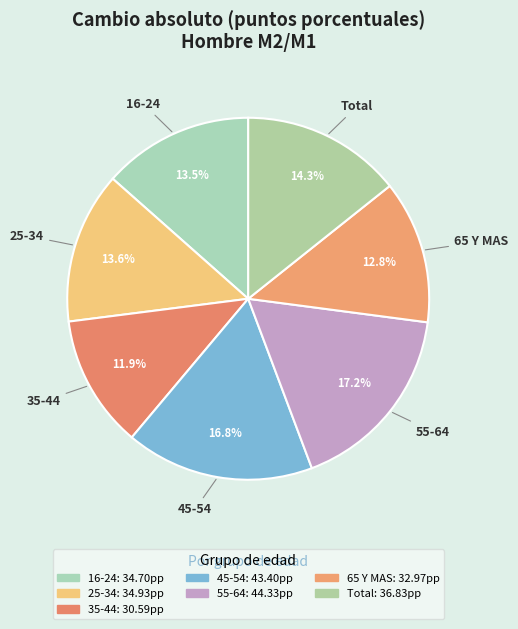

Which category has the smallest portion of the pie?

35-44